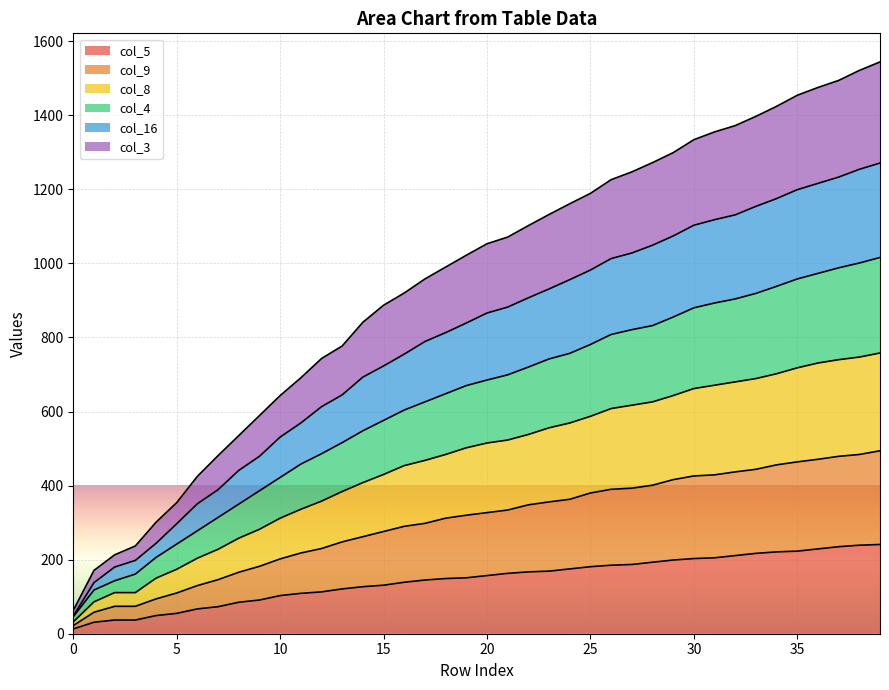

What are all the series names shown in the legend?

col_5, col_9, col_8, col_4, col_16, col_3